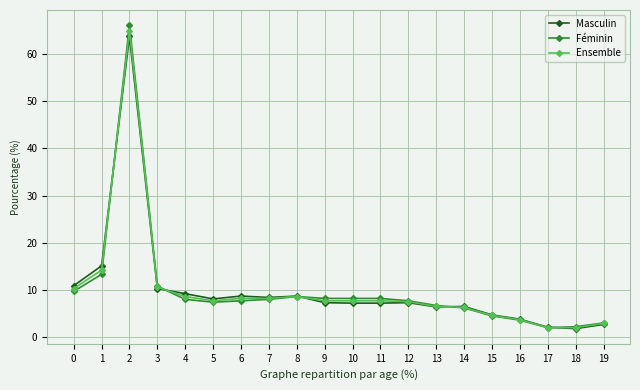

What is the minimum value for Féminin?

2.0